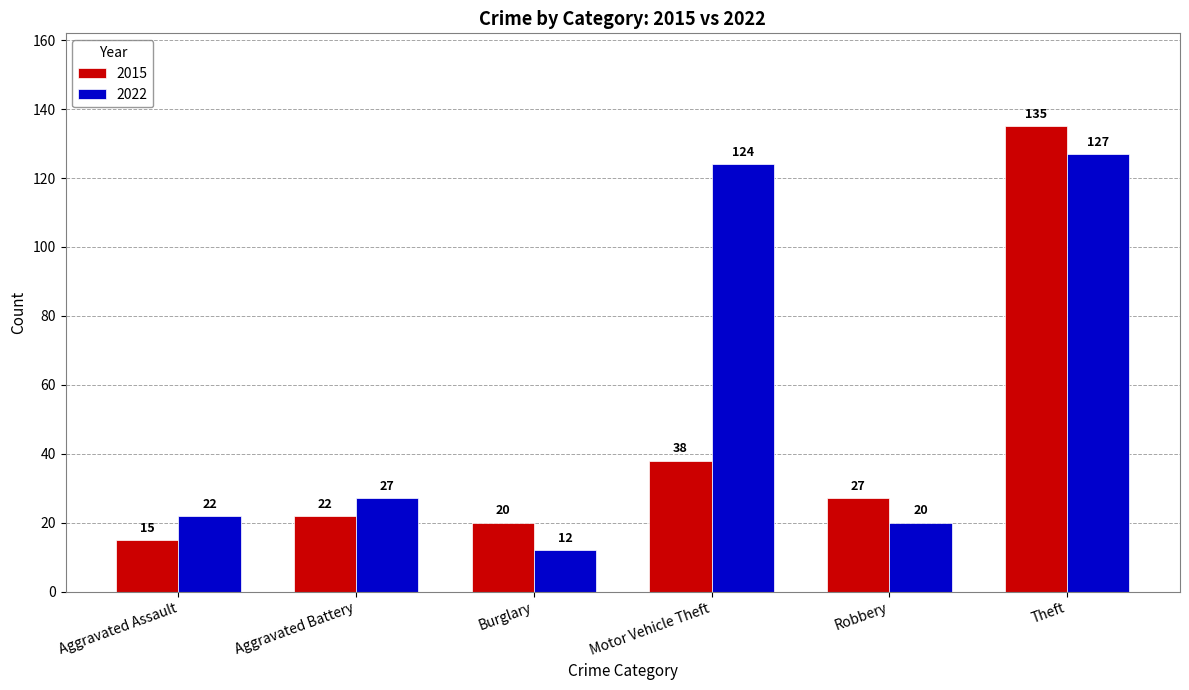

Count the number of categories in the chart.

6